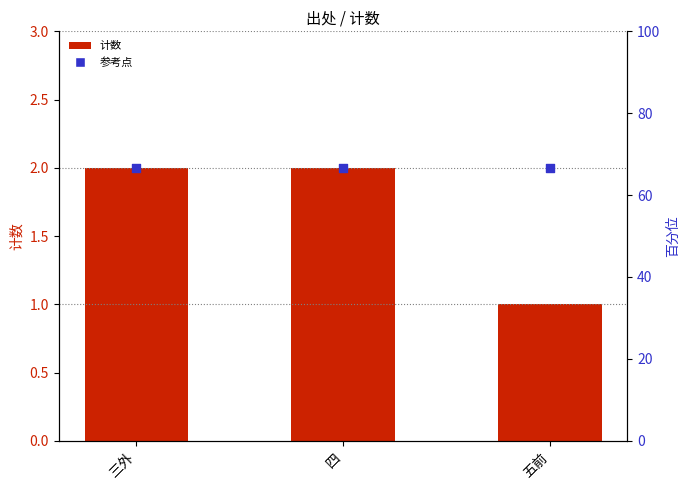

What is the total value across all series at 三外?

4